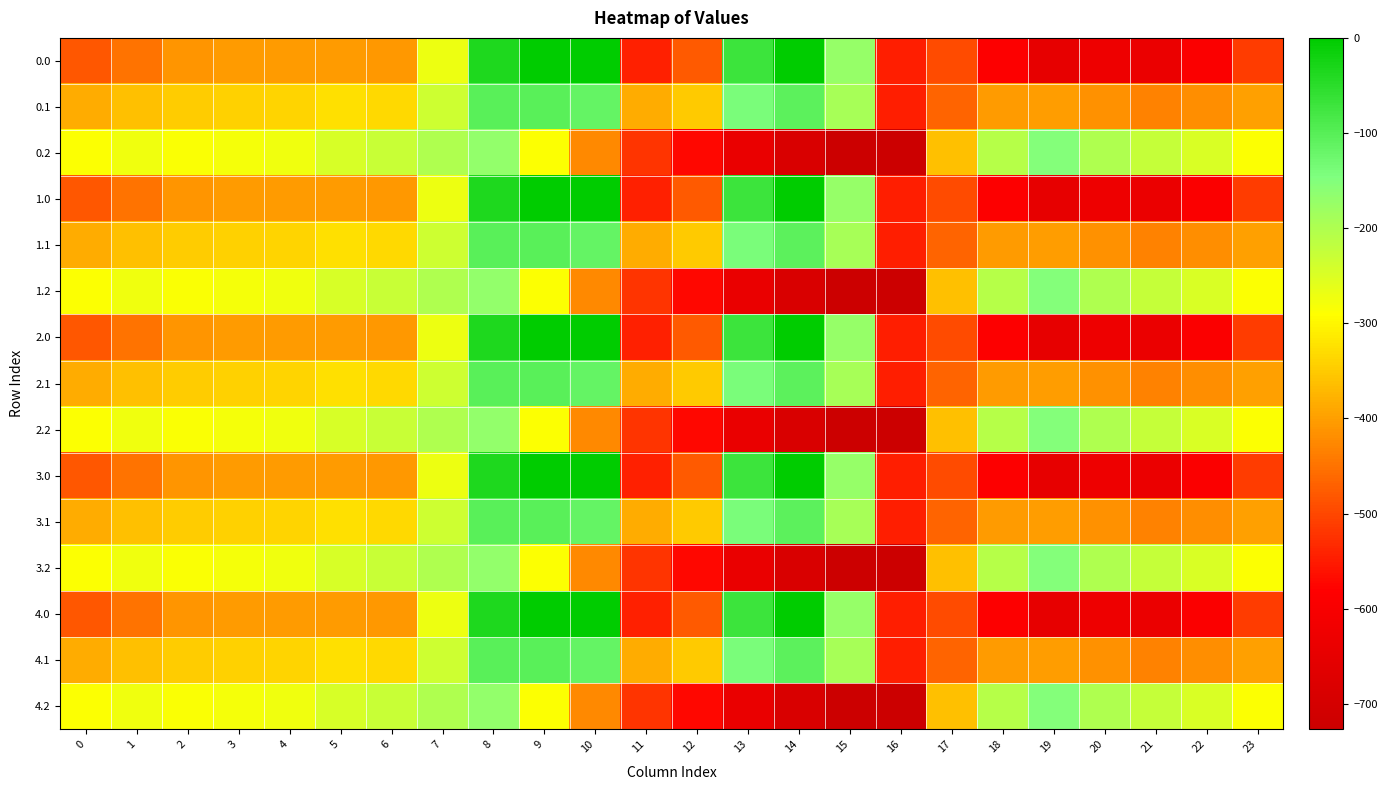

Reading right to left, extract all data points from this chart.

0.0: 23=-511.3	22=-592.3	21=-638.4	20=-629.9	19=-649.2	18=-586.7	17=-494.8	16=-545.4	15=-172.8	14=-0.3	13=-70.2	12=-477.2	11=-544.3	10=0.0	9=0.0	8=-35.0	7=-270.7	6=-408.0	5=-403.8	4=-404.9	3=-404.4	2=-410.3	1=-449.5	0=-482.0
0.1: 23=-399.4	22=-419.9	21=-432.4	20=-414.5	19=-400.2	18=-405.4	17=-466.6	16=-547.3	15=-190.4	14=-105.5	13=-141.2	12=-350.8	11=-384.7	10=-114.0	9=-104.8	8=-102.3	7=-234.9	6=-332.2	5=-325.7	4=-339.6	3=-342.7	2=-347.9	1=-361.1	0=-384.6
0.2: 23=-287.5	22=-247.4	21=-226.4	20=-199.2	19=-151.0	18=-210.0	17=-362.4	16=-726.6	15=-725.8	14=-687.4	13=-640.4	12=-571.2	11=-520.6	10=-423.5	9=-288.5	8=-169.5	7=-199.0	6=-228.8	5=-245.0	4=-274.4	3=-281.0	2=-285.5	1=-272.7	0=-287.1
1.0: 23=-511.3	22=-592.3	21=-638.4	20=-629.9	19=-649.2	18=-586.7	17=-494.8	16=-545.4	15=-172.8	14=-0.3	13=-70.2	12=-477.2	11=-544.3	10=0.0	9=0.0	8=-35.0	7=-270.7	6=-408.0	5=-403.8	4=-404.9	3=-404.4	2=-410.3	1=-449.5	0=-482.0
1.1: 23=-399.4	22=-419.9	21=-432.4	20=-414.5	19=-400.2	18=-405.4	17=-466.6	16=-547.3	15=-190.4	14=-105.5	13=-141.2	12=-350.8	11=-384.7	10=-114.0	9=-104.8	8=-102.3	7=-234.9	6=-332.2	5=-325.7	4=-339.6	3=-342.7	2=-347.9	1=-361.1	0=-384.6
1.2: 23=-287.5	22=-247.4	21=-226.4	20=-199.2	19=-151.0	18=-210.0	17=-362.4	16=-726.6	15=-725.8	14=-687.4	13=-640.4	12=-571.2	11=-520.6	10=-423.5	9=-288.5	8=-169.5	7=-199.0	6=-228.8	5=-245.0	4=-274.4	3=-281.0	2=-285.5	1=-272.7	0=-287.1
2.0: 23=-511.3	22=-592.3	21=-638.4	20=-629.9	19=-649.2	18=-586.7	17=-494.8	16=-545.4	15=-172.8	14=-0.3	13=-70.2	12=-477.2	11=-544.3	10=0.0	9=0.0	8=-35.0	7=-270.7	6=-408.0	5=-403.8	4=-404.9	3=-404.4	2=-410.3	1=-449.5	0=-482.0
2.1: 23=-399.4	22=-419.9	21=-432.4	20=-414.5	19=-400.2	18=-405.4	17=-466.6	16=-547.3	15=-190.4	14=-105.5	13=-141.2	12=-350.8	11=-384.7	10=-114.0	9=-104.8	8=-102.3	7=-234.9	6=-332.2	5=-325.7	4=-339.6	3=-342.7	2=-347.9	1=-361.1	0=-384.6
2.2: 23=-287.5	22=-247.4	21=-226.4	20=-199.2	19=-151.0	18=-210.0	17=-362.4	16=-726.6	15=-725.8	14=-687.4	13=-640.4	12=-571.2	11=-520.6	10=-423.5	9=-288.5	8=-169.5	7=-199.0	6=-228.8	5=-245.0	4=-274.4	3=-281.0	2=-285.5	1=-272.7	0=-287.1
3.0: 23=-511.3	22=-592.3	21=-638.4	20=-629.9	19=-649.2	18=-586.7	17=-494.8	16=-545.4	15=-172.8	14=-0.3	13=-70.2	12=-477.2	11=-544.3	10=0.0	9=0.0	8=-35.0	7=-270.7	6=-408.0	5=-403.8	4=-404.9	3=-404.4	2=-410.3	1=-449.5	0=-482.0
3.1: 23=-399.4	22=-419.9	21=-432.4	20=-414.5	19=-400.2	18=-405.4	17=-466.6	16=-547.3	15=-190.4	14=-105.5	13=-141.2	12=-350.8	11=-384.7	10=-114.0	9=-104.8	8=-102.3	7=-234.9	6=-332.2	5=-325.7	4=-339.6	3=-342.7	2=-347.9	1=-361.1	0=-384.6
3.2: 23=-287.5	22=-247.4	21=-226.4	20=-199.2	19=-151.0	18=-210.0	17=-362.4	16=-726.6	15=-725.8	14=-687.4	13=-640.4	12=-571.2	11=-520.6	10=-423.5	9=-288.5	8=-169.5	7=-199.0	6=-228.8	5=-245.0	4=-274.4	3=-281.0	2=-285.5	1=-272.7	0=-287.1
4.0: 23=-511.3	22=-592.3	21=-638.4	20=-629.9	19=-649.2	18=-586.7	17=-494.8	16=-545.4	15=-172.8	14=-0.3	13=-70.2	12=-477.2	11=-544.3	10=0.0	9=0.0	8=-35.0	7=-270.7	6=-408.0	5=-403.8	4=-404.9	3=-404.4	2=-410.3	1=-449.5	0=-482.0
4.1: 23=-399.4	22=-419.9	21=-432.4	20=-414.5	19=-400.2	18=-405.4	17=-466.6	16=-547.3	15=-190.4	14=-105.5	13=-141.2	12=-350.8	11=-384.7	10=-114.0	9=-104.8	8=-102.3	7=-234.9	6=-332.2	5=-325.7	4=-339.6	3=-342.7	2=-347.9	1=-361.1	0=-384.6
4.2: 23=-287.5	22=-247.4	21=-226.4	20=-199.2	19=-151.0	18=-210.0	17=-362.4	16=-726.6	15=-725.8	14=-687.4	13=-640.4	12=-571.2	11=-520.6	10=-423.5	9=-288.5	8=-169.5	7=-199.0	6=-228.8	5=-245.0	4=-274.4	3=-281.0	2=-285.5	1=-272.7	0=-287.1